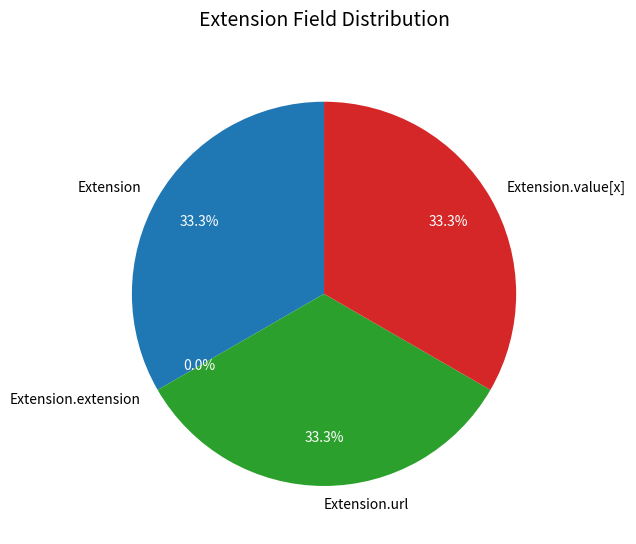

Which has a higher value, Extension or Extension.extension?

Extension